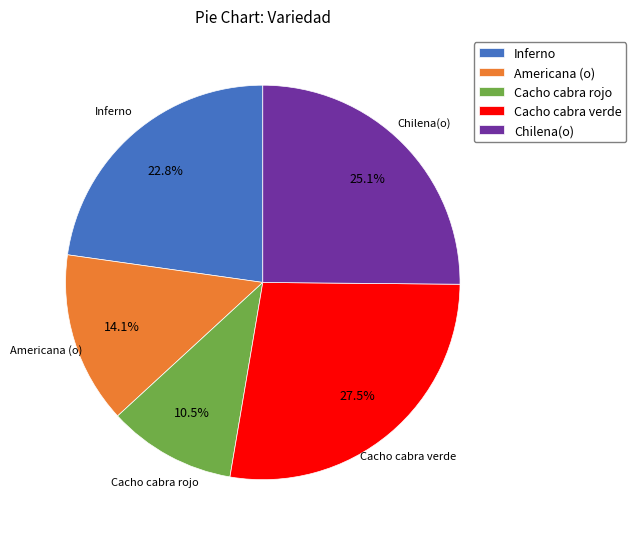

To the nearest percent, what portion does Inferno represent?

23%